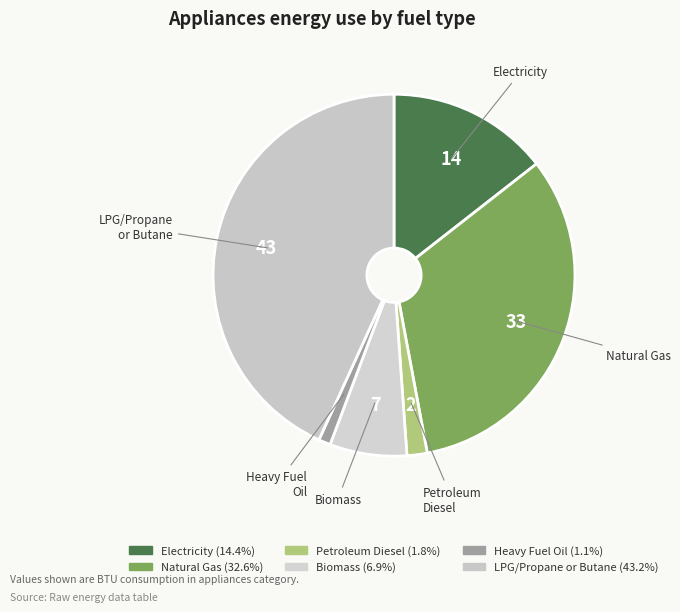

Which category has the smallest portion of the pie?

heavy or residual fuel oil (BTU)